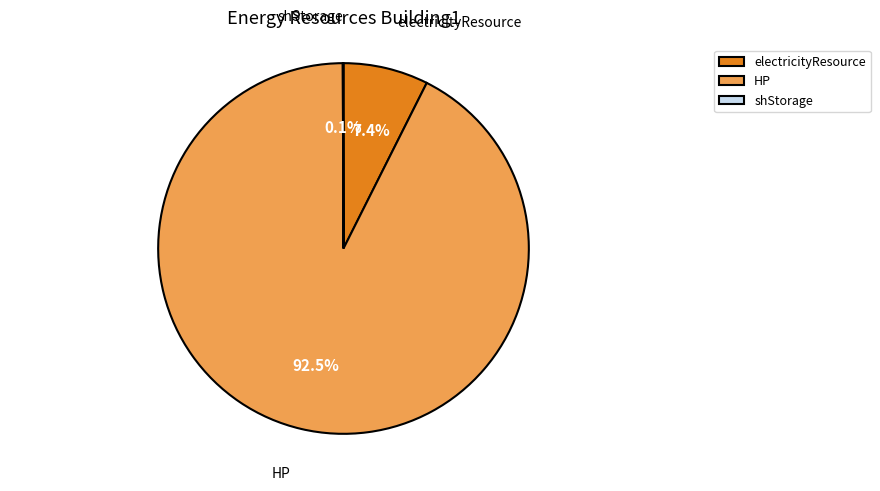

What is the majority slice?

HP